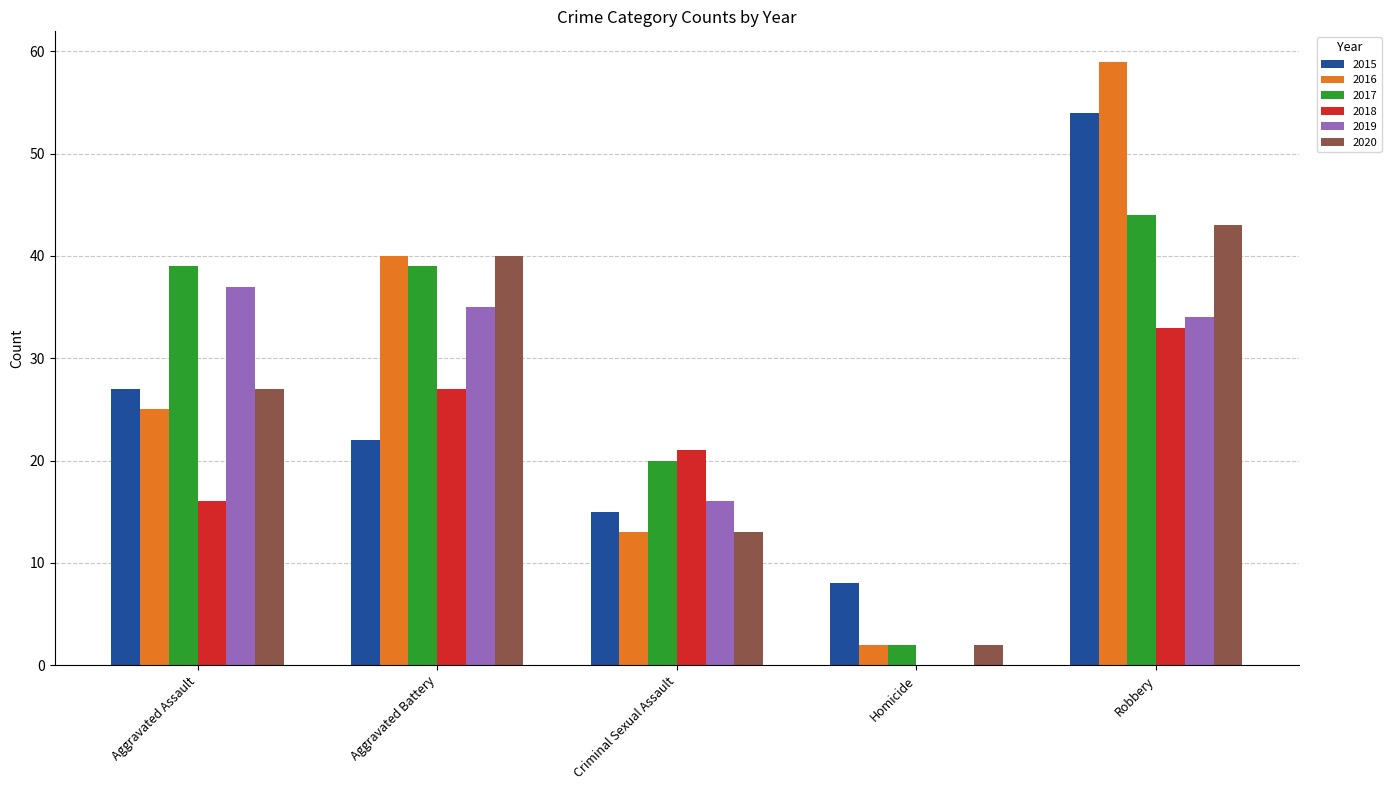

At which label does 2018 reach its peak?

Robbery